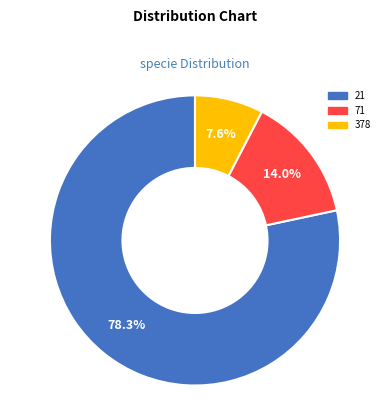

To the nearest percent, what is the average slice percentage?

33%